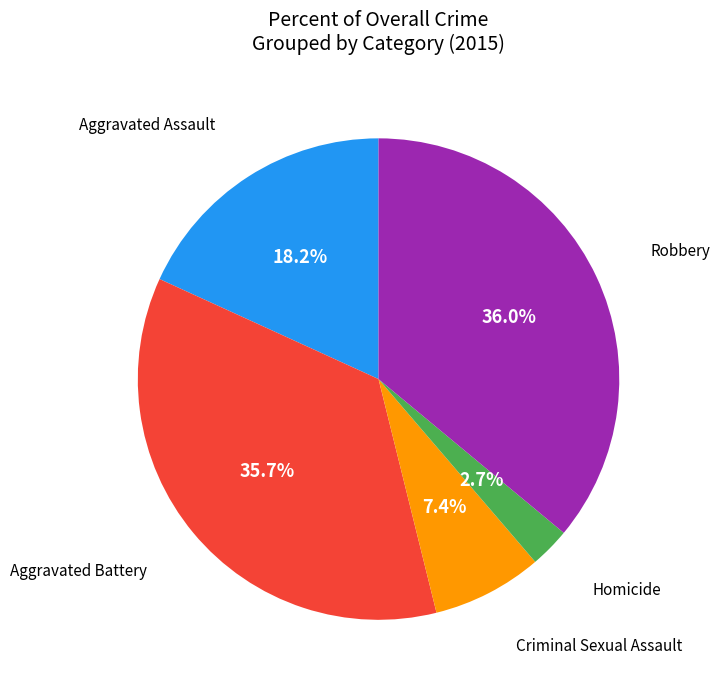

Is there a majority slice in this chart?

No